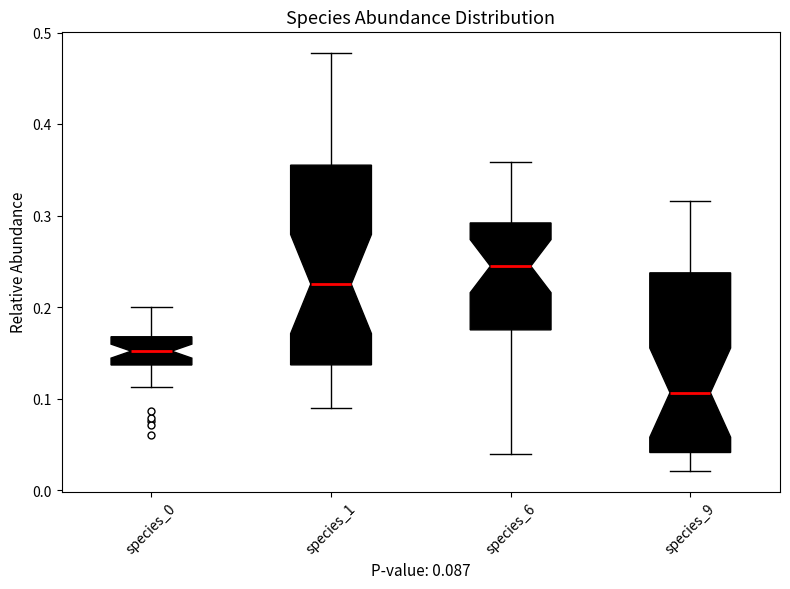

Which box has the highest median line?

species_6